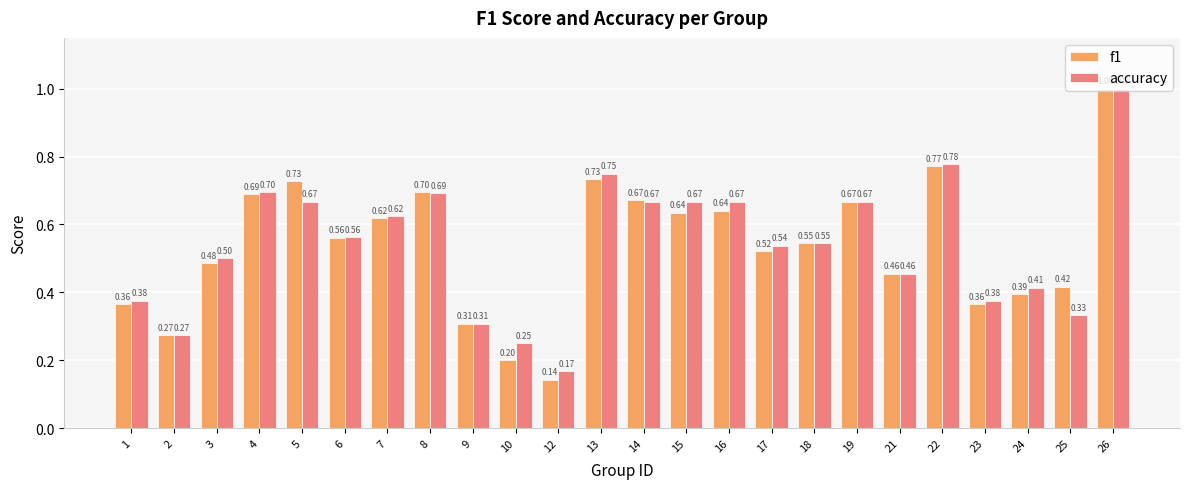

What is the maximum value shown in the chart?

1.0